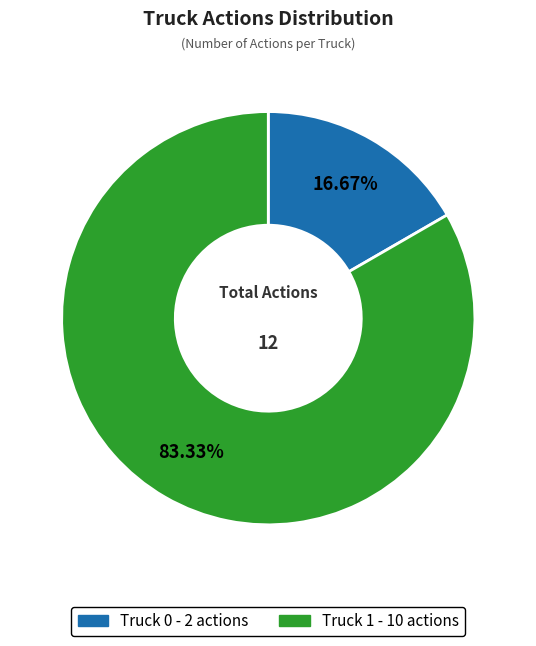

To the nearest percent, what is the difference between the largest and smallest slice percentages?

67%